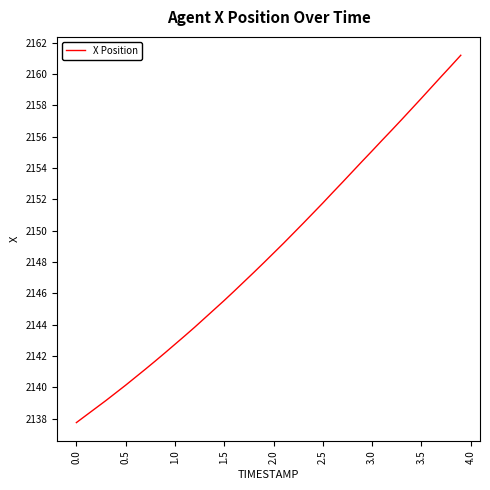

What is the difference between the maximum and minimum values?

23.5